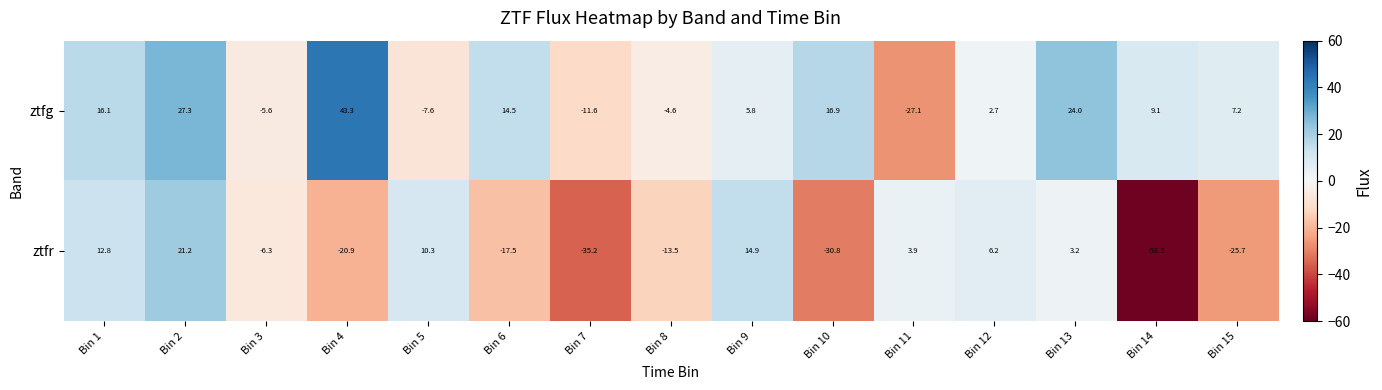

The value of ztfr at Bin 2 is 21.2. True or false?

True